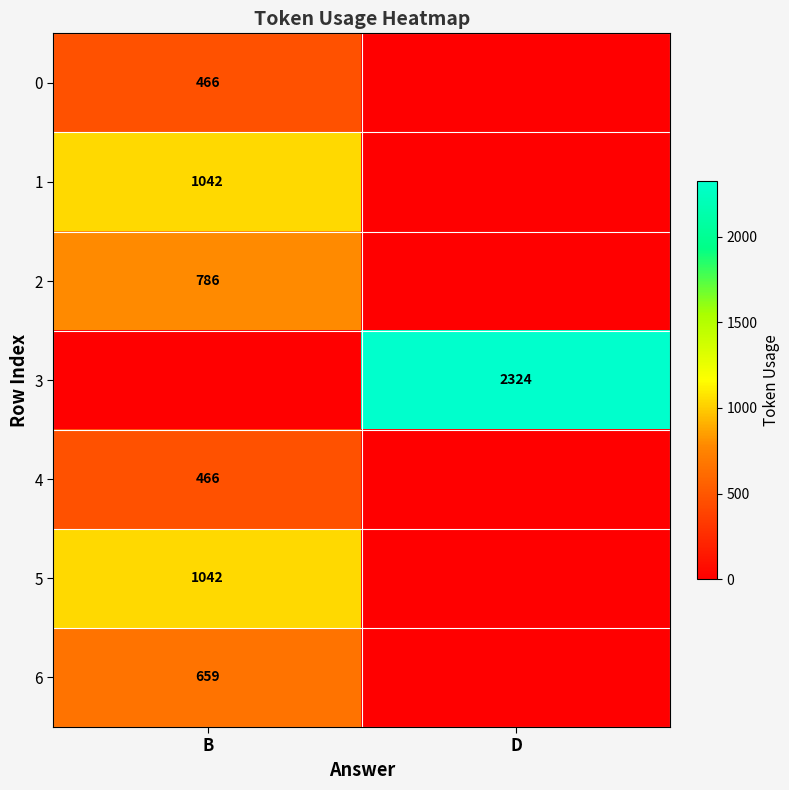

The value of 6 at B is 139. True or false?

False